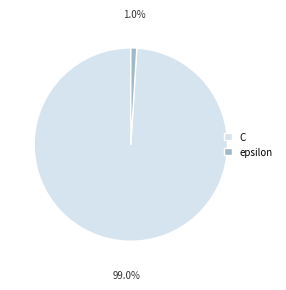

Is it true that C is 94% of the pie?

False